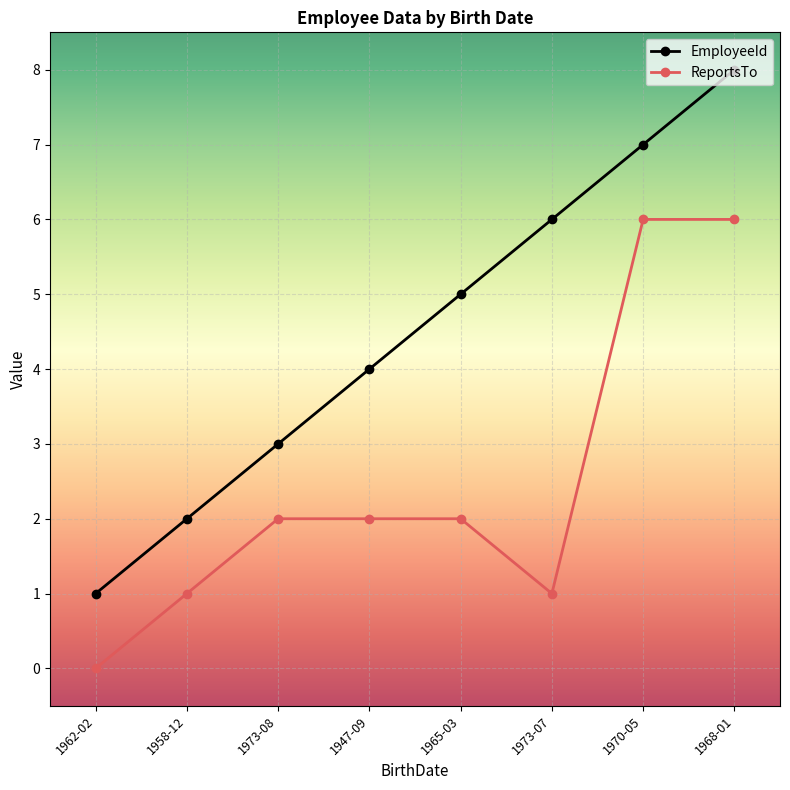

Reading left to right, transcribe all the data shown in this chart.

EmployeeId: 1962-02=1	1958-12=2	1973-08=3	1947-09=4	1965-03=5	1973-07=6	1970-05=7	1968-01=8
ReportsTo: 1962-02=0	1958-12=1	1973-08=2	1947-09=2	1965-03=2	1973-07=1	1970-05=6	1968-01=6